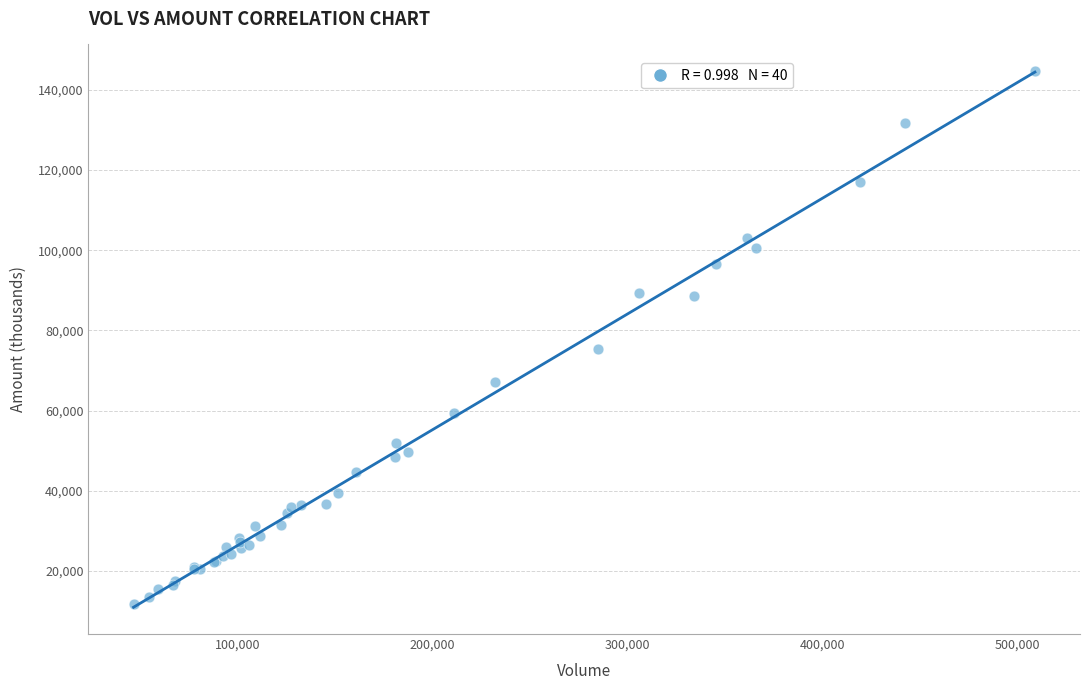

What Y value in the scatter plot is closest to 78149?

75403.0